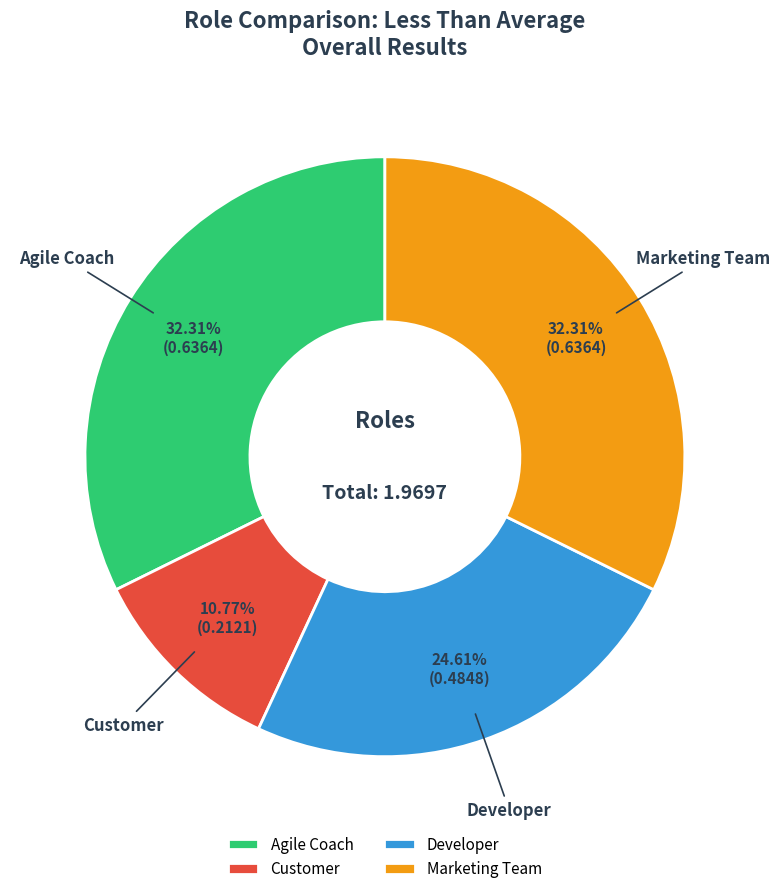

What percentage is the Customer slice, to the nearest percent?

11%